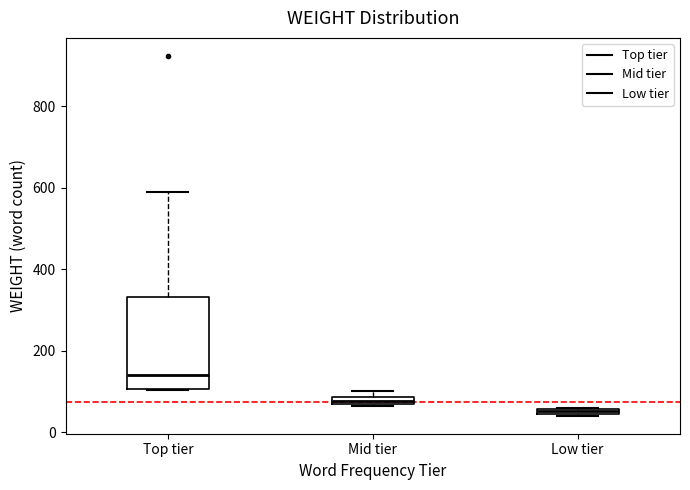

Which box's median line is the lowest?

Low tier